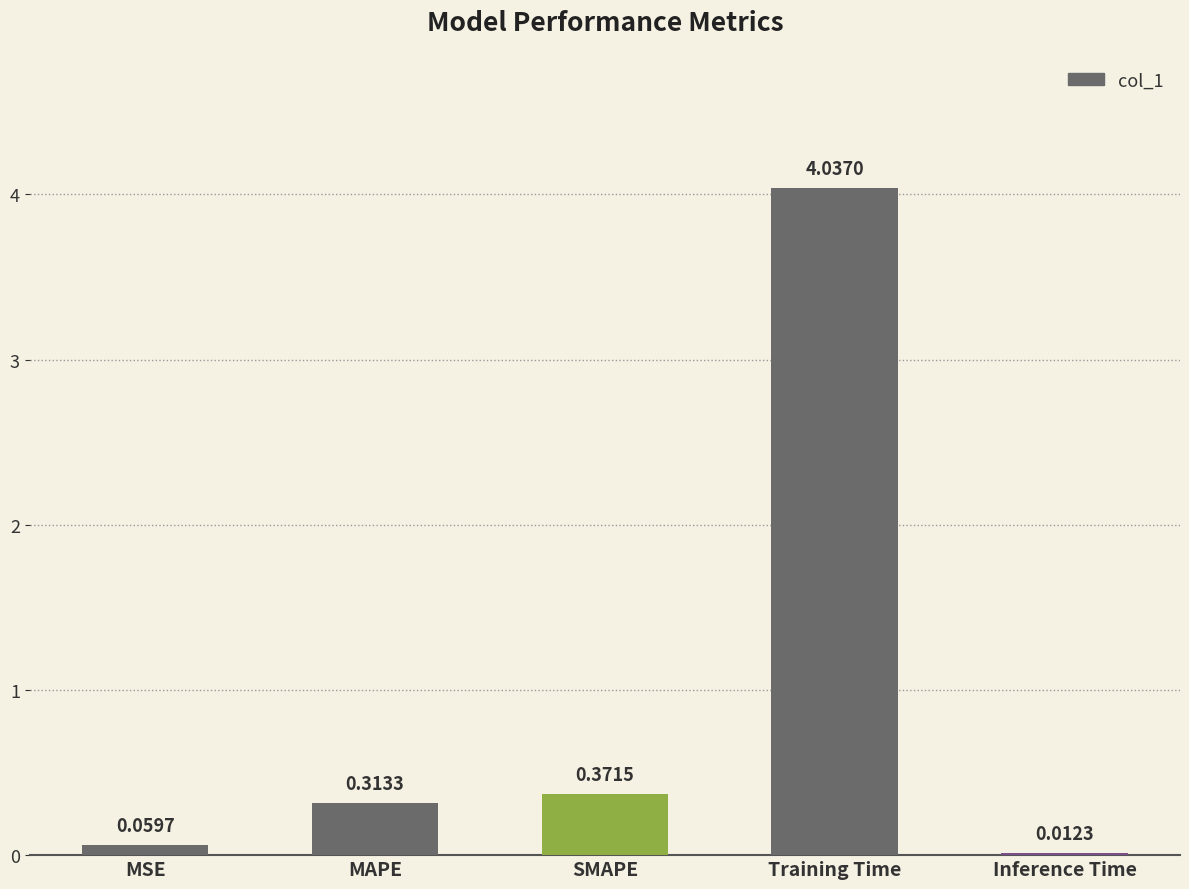

What is the sum of all values?

4.8